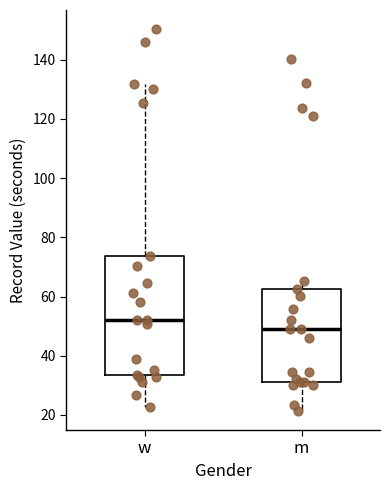

Where does the upper whisker of the box for w end on the y-axis? The values are not printed on the chart, so give them approximately, as read against the axis.

132